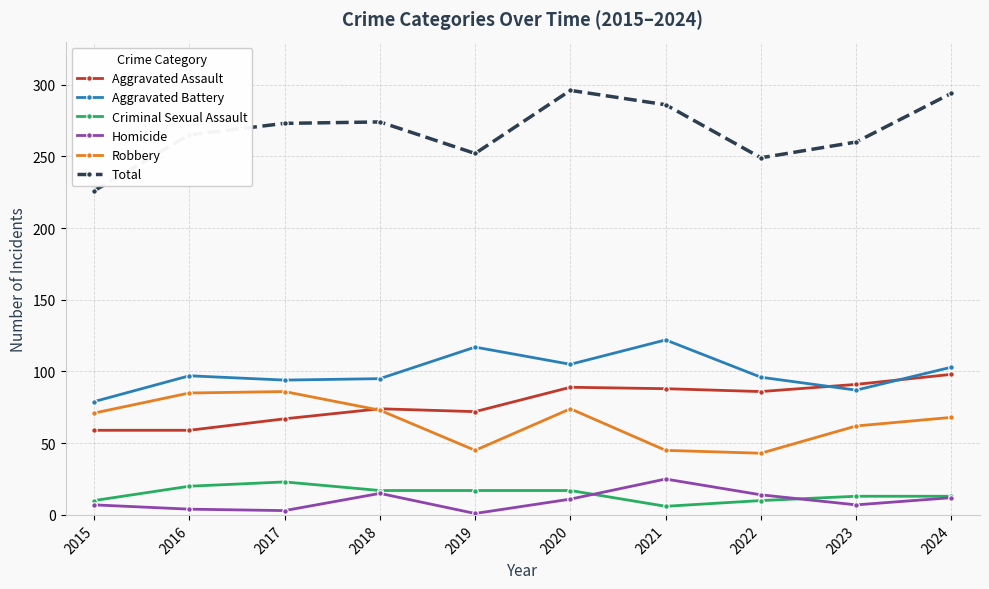

How many lines are shown in the chart?

6